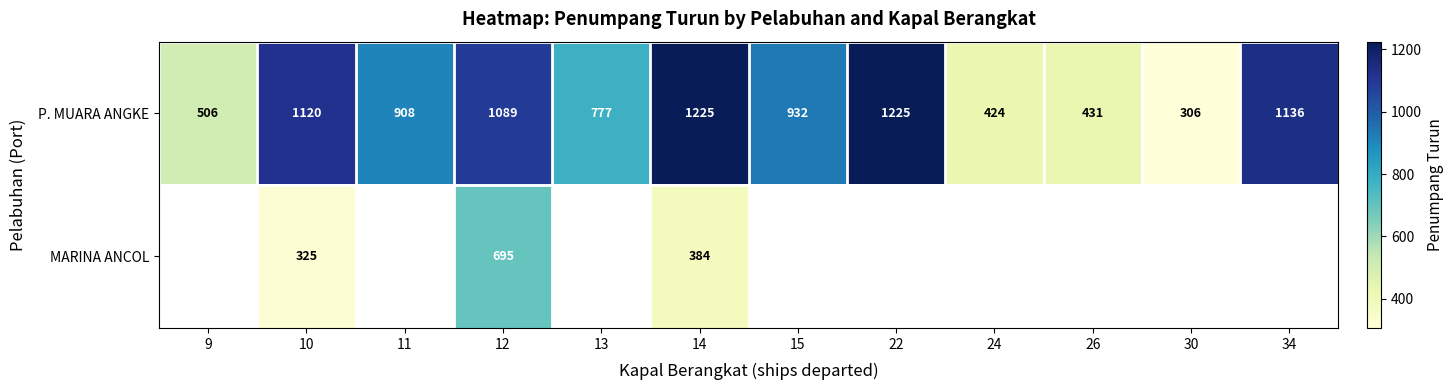

True or false: P. MUARA ANGKE has a value of 1229 at 13.

False